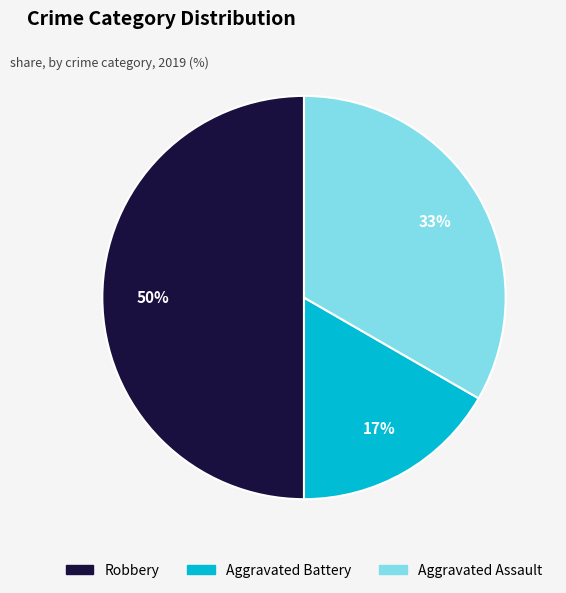

Approximately how many times larger is the value at Aggravated Battery compared to Aggravated Assault?

0.5